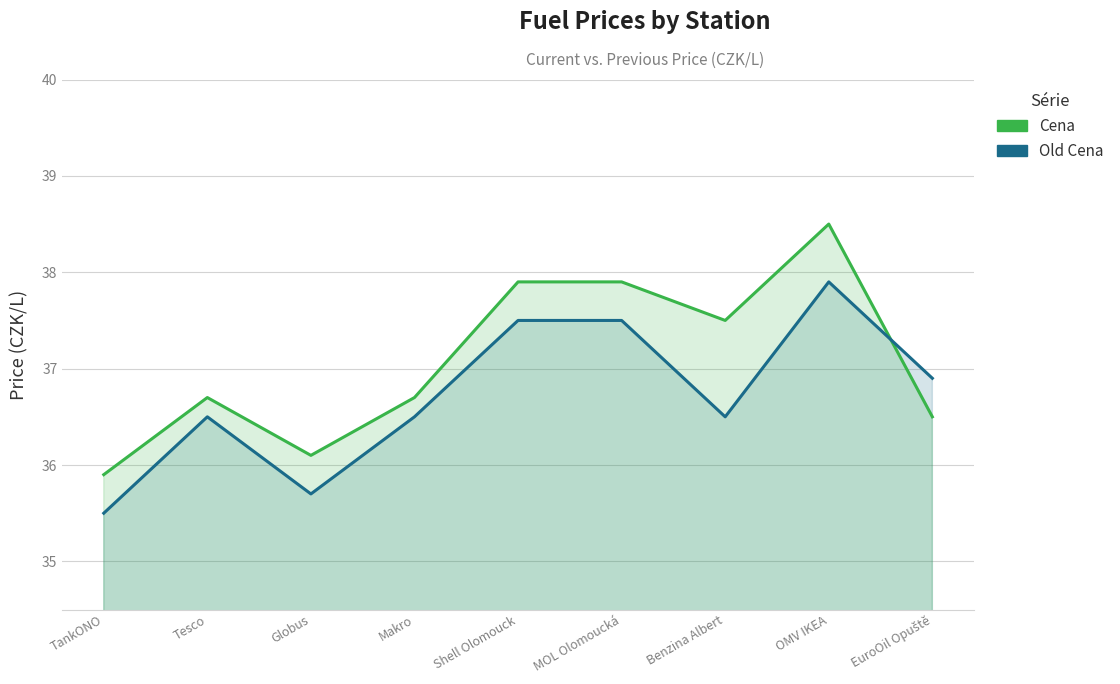

Which category has the highest value in the Old Cena series?

OMV IKEA